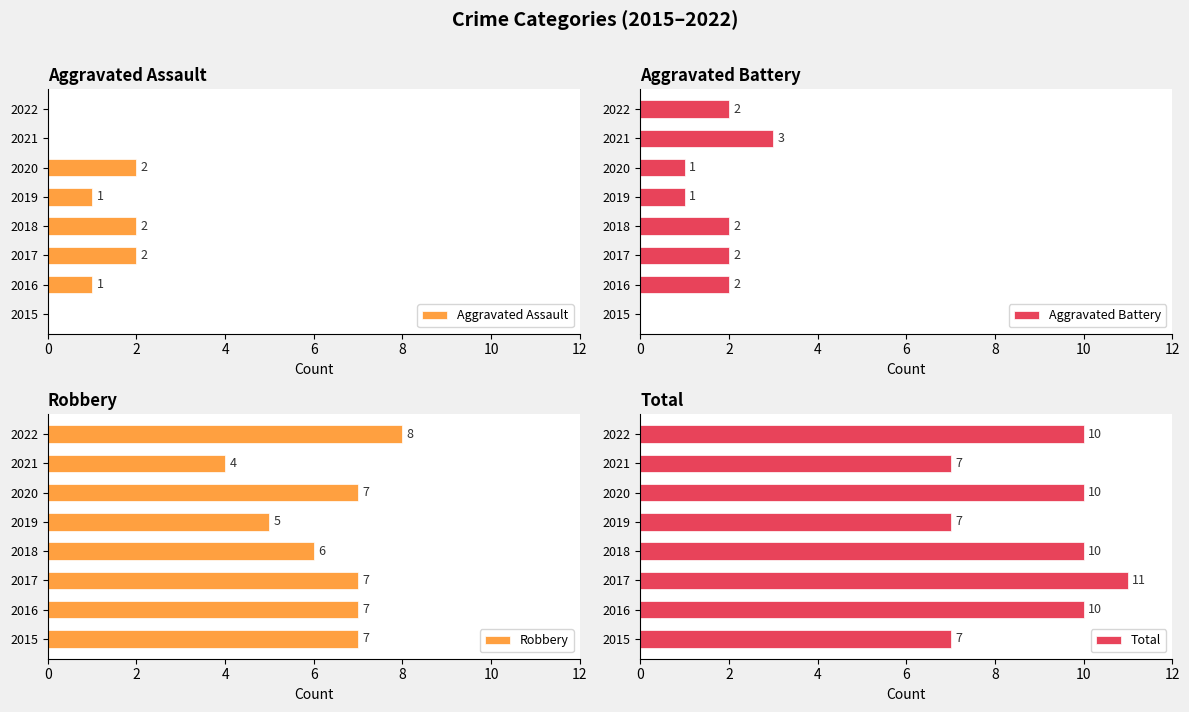

Is it true that Aggravated Assault equals 1 at 2018?

False